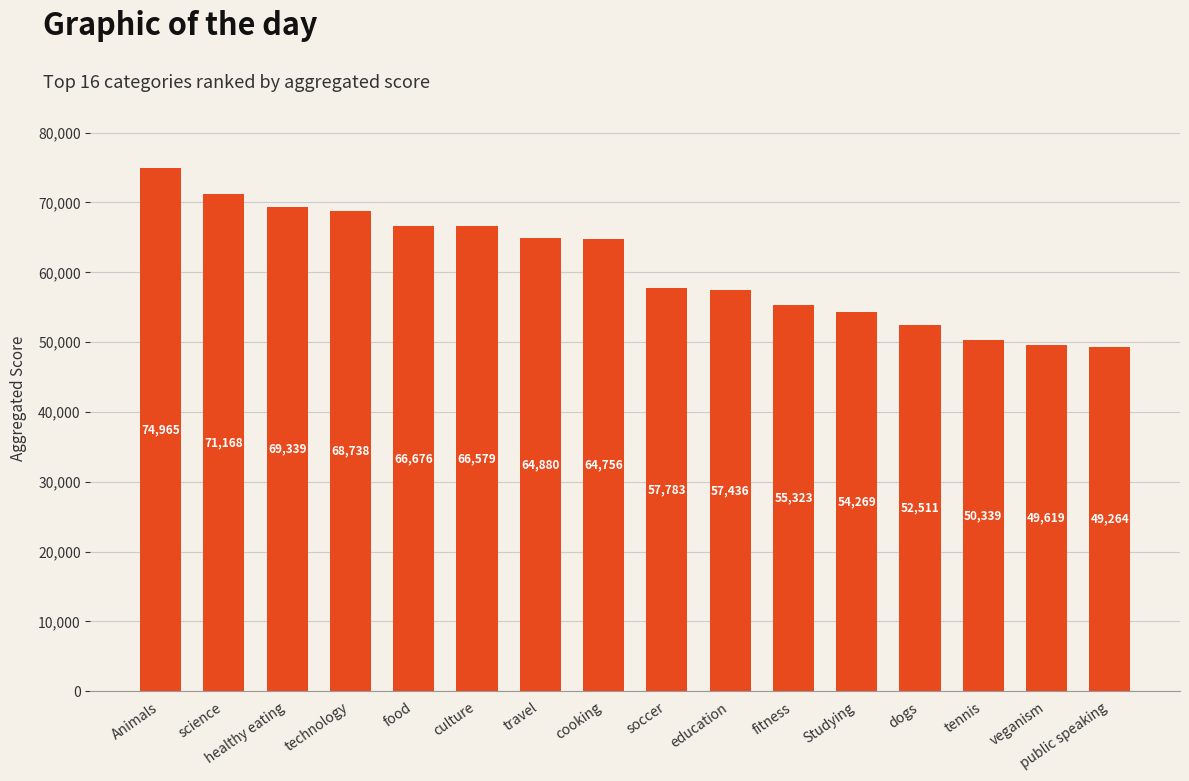

What is the value of the 2nd bar from the left?

71168